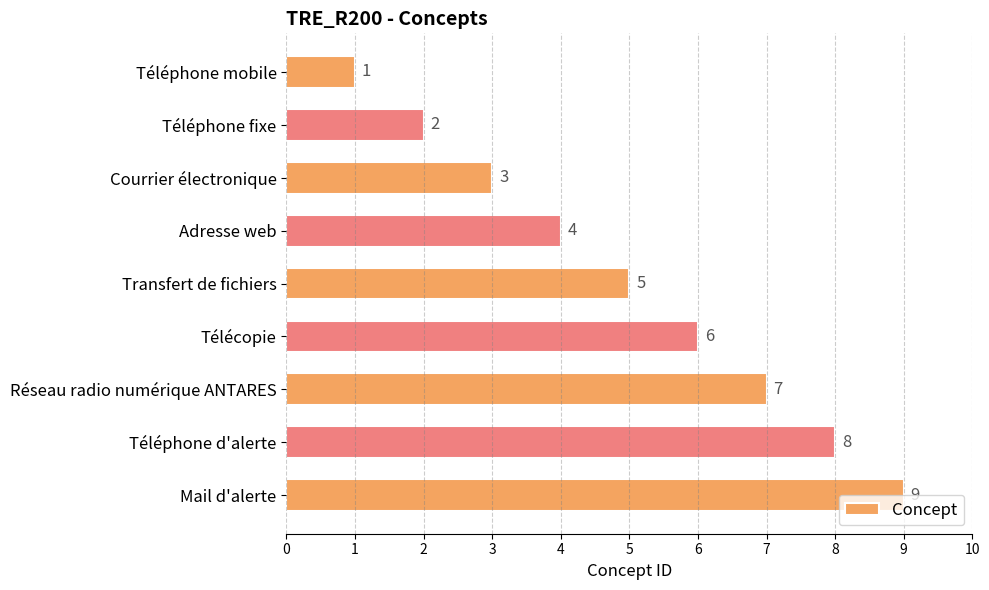

What value does the data have at Courrier électronique?

3